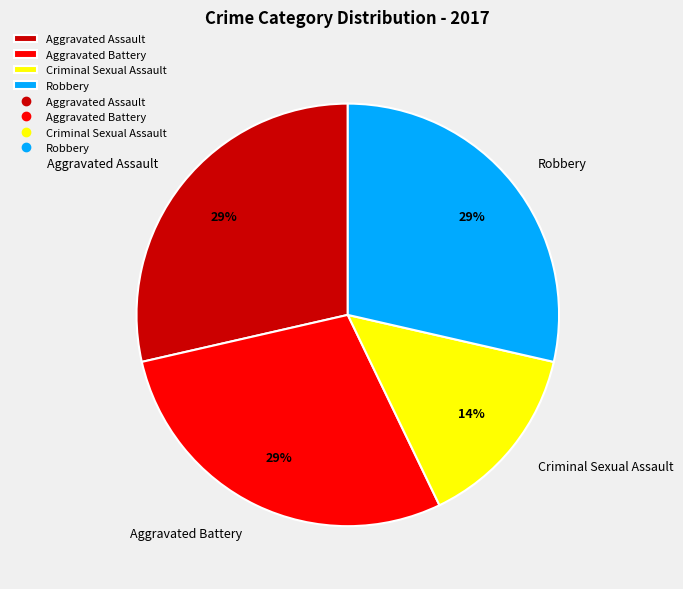

Is it true that Criminal Sexual Assault is 24% of the pie?

False